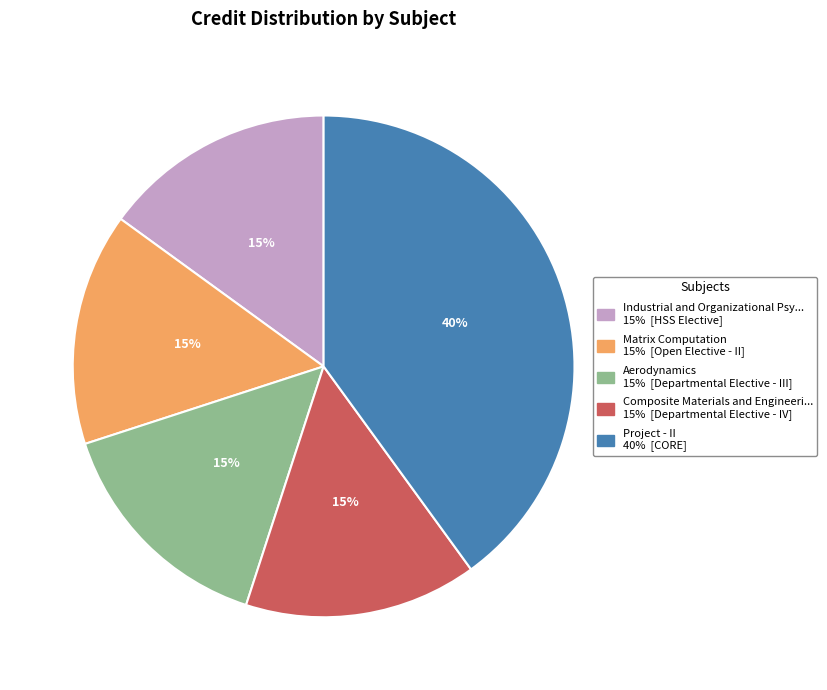

Does any single category account for the majority?

No